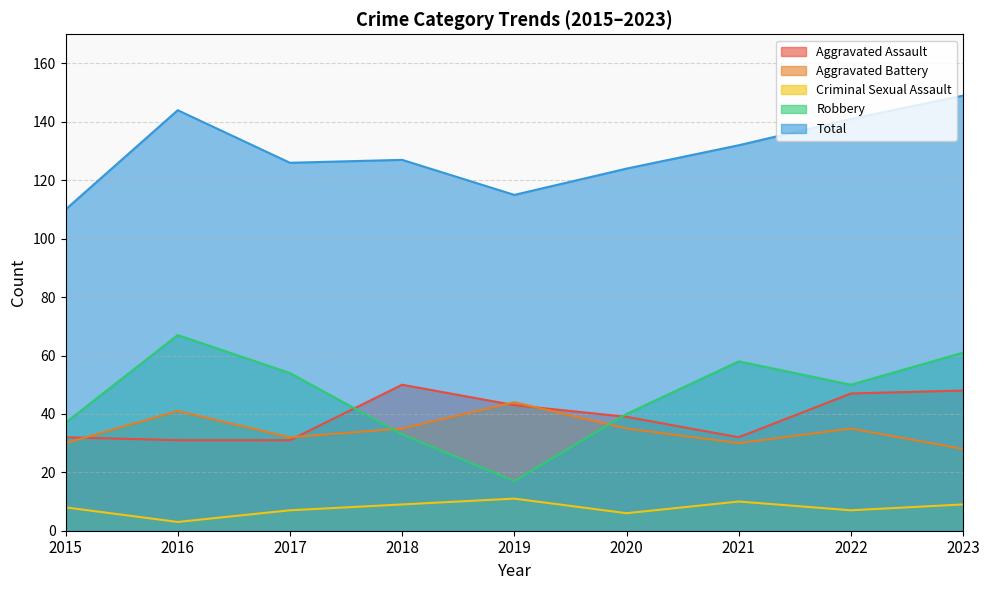

What is the value of the Aggravated Battery point at the 7th from the left?

30